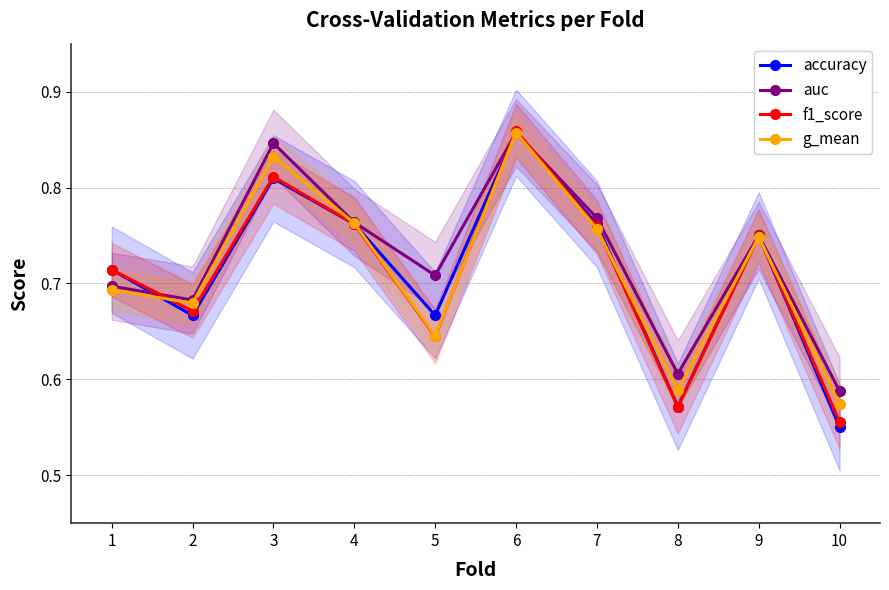

What is the difference between the maximum and minimum values in the f1_score series?

0.3